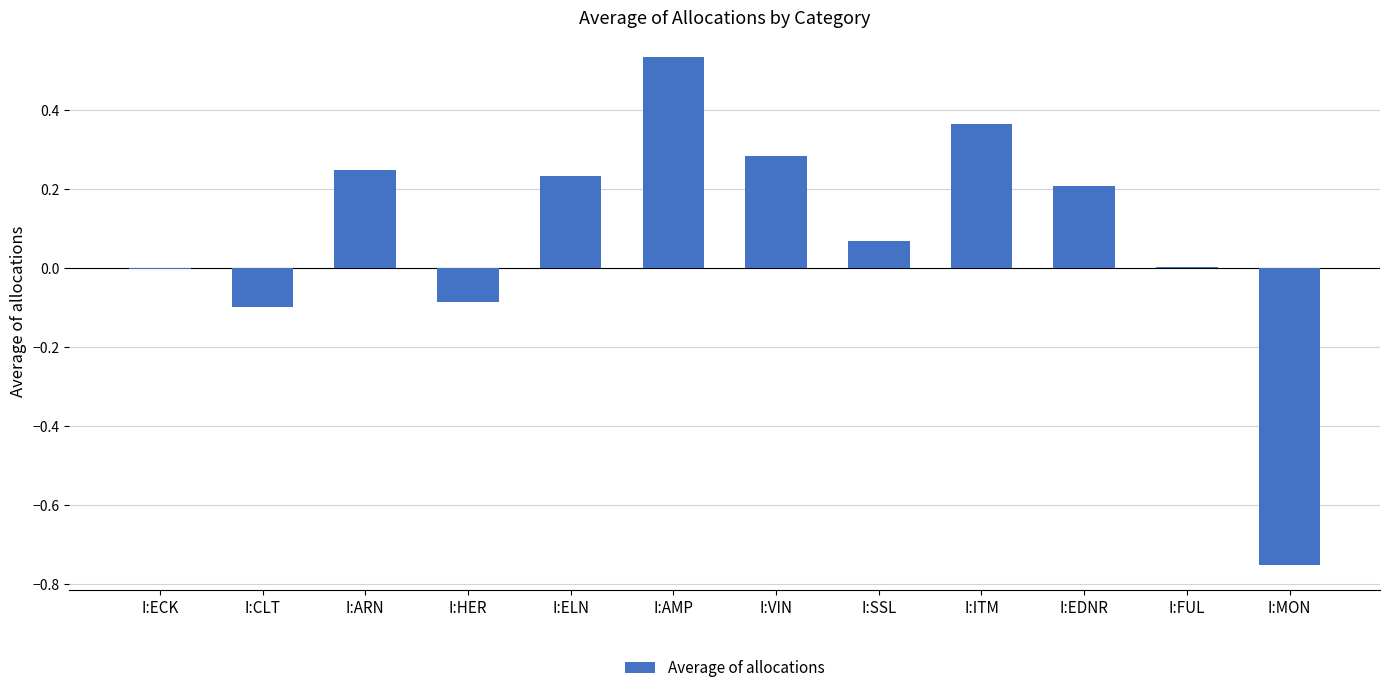

What is the sum of all values?

1.0